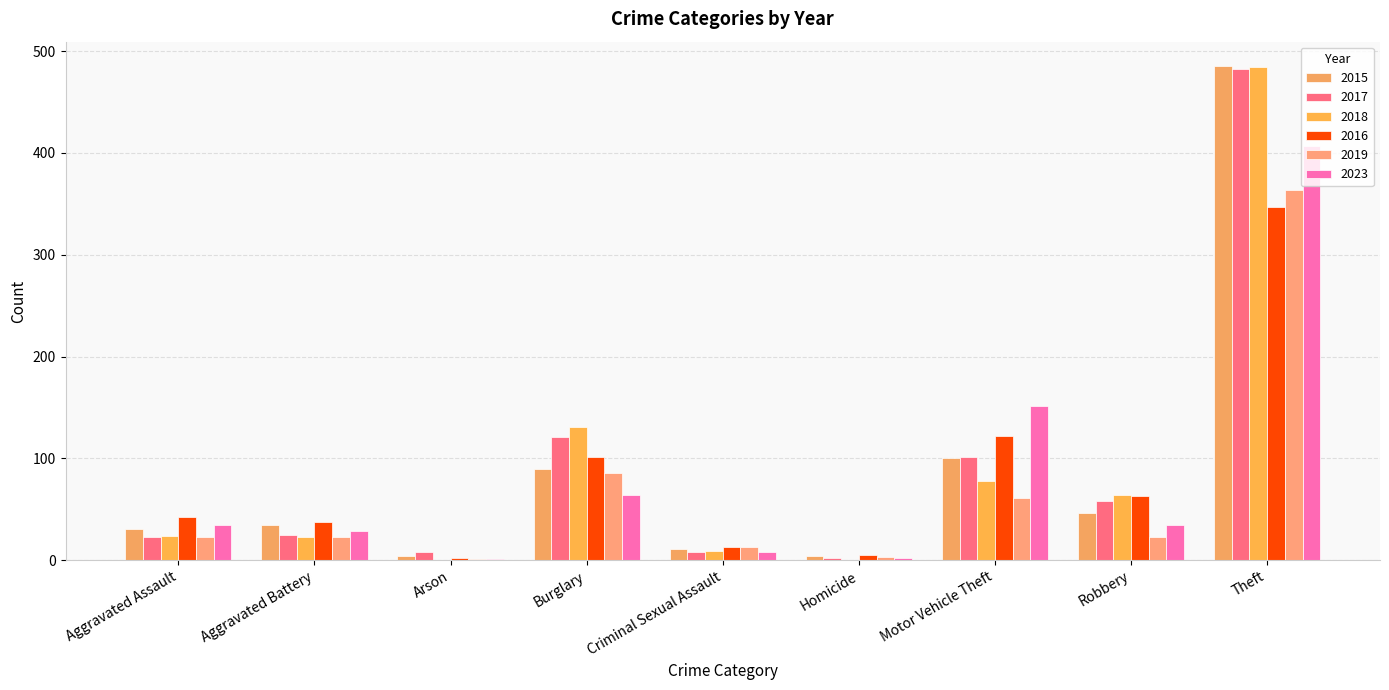

What is the difference between the highest and lowest values at Arson?

8